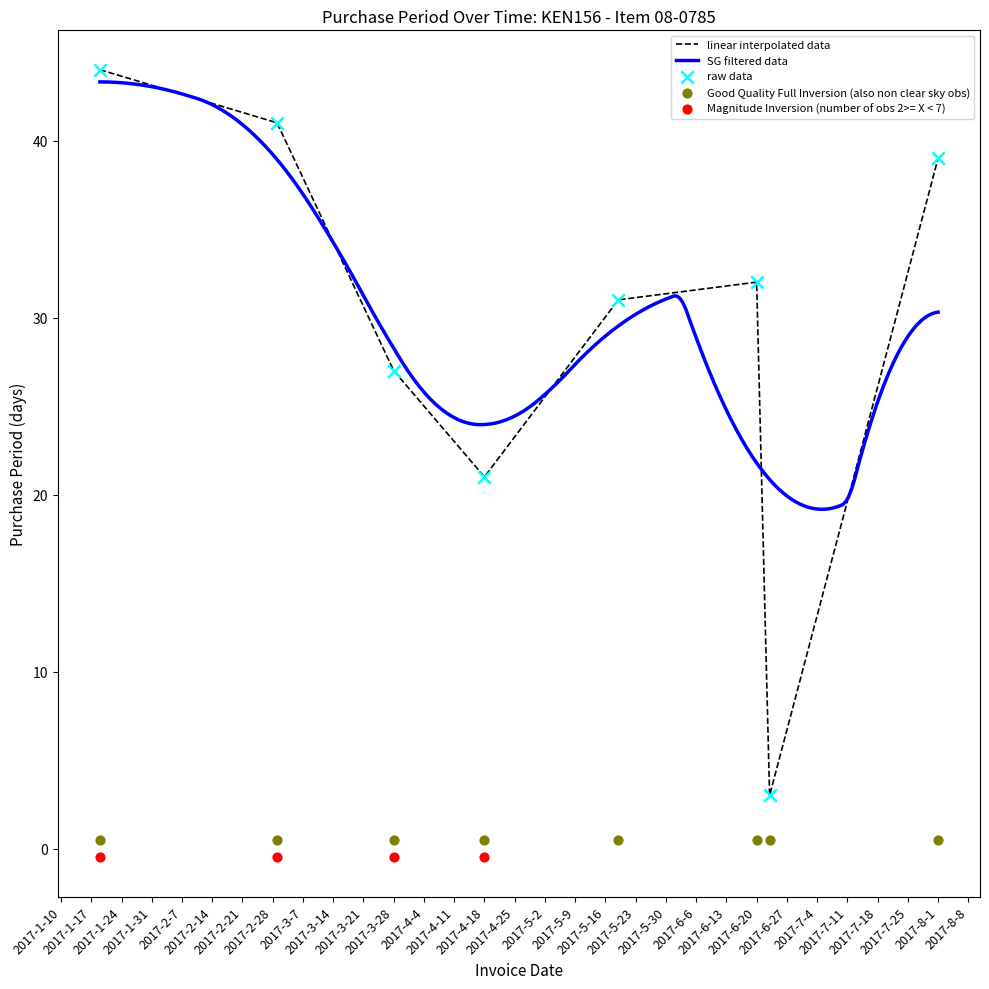

What is the change in value from 2017-4-18 to 2017-6-20?

+11